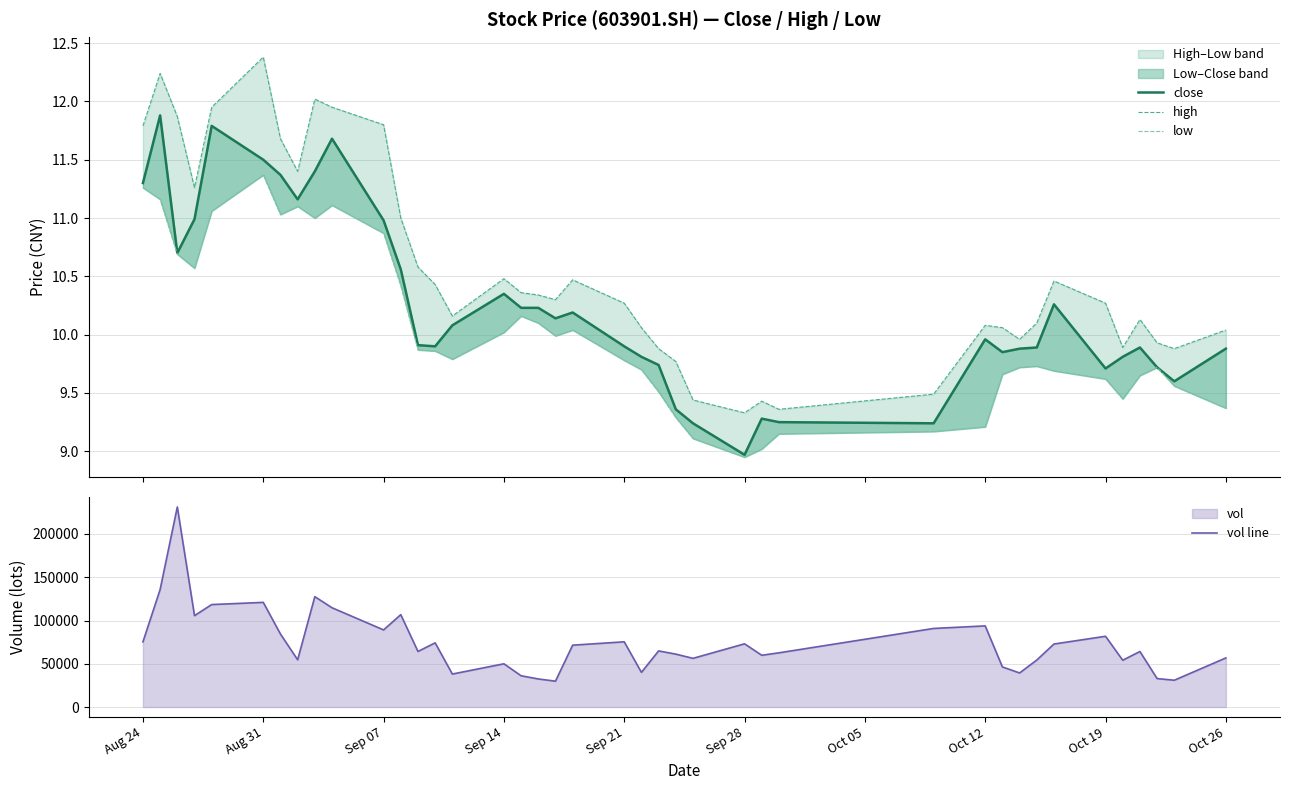

True or false: high and close cross at least once.

False